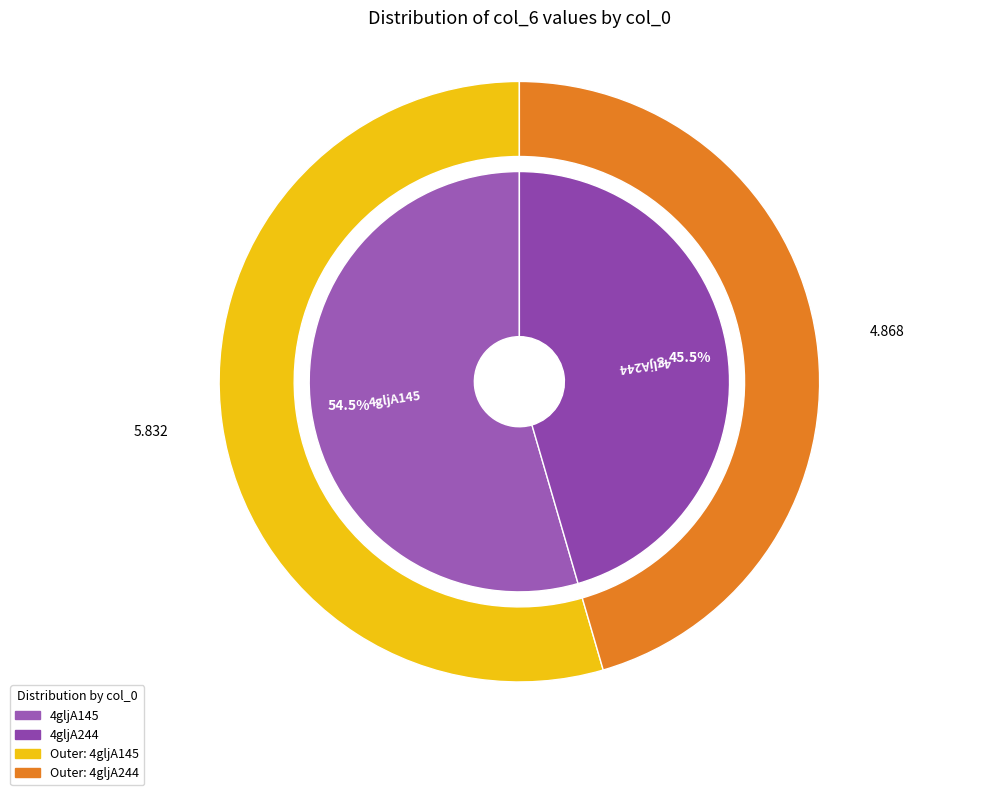

What percentage do 4gljA244 and 4gljA145 together represent?

100.0%